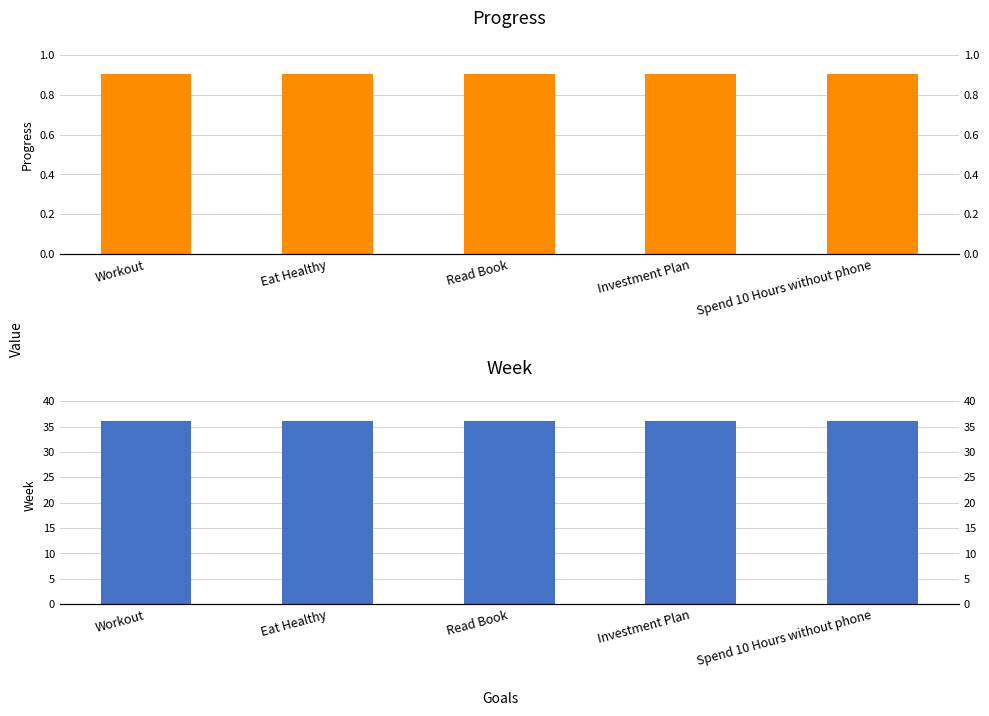

List the series in order of their peak value, lowest first.

Progress, Week